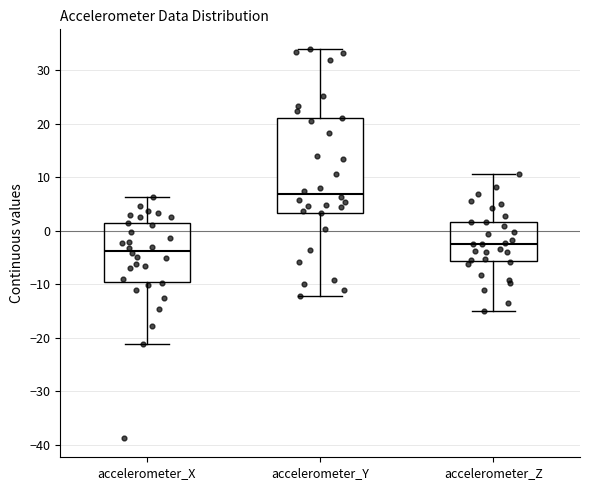

Where does the upper whisker of the box for accelerometer_X end on the y-axis? The values are not printed on the chart, so give them approximately, as read against the axis.

6